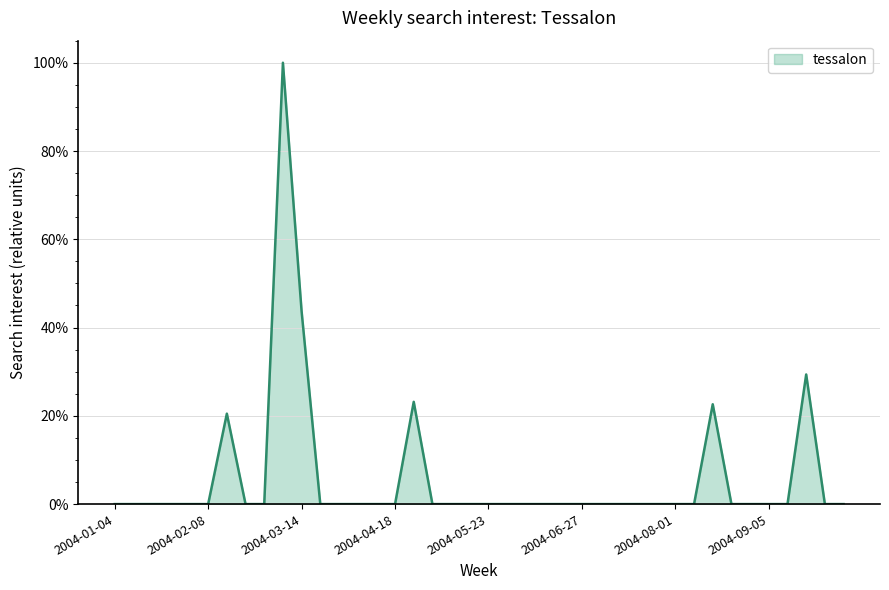

Where is the first local maximum?

2004-02-15